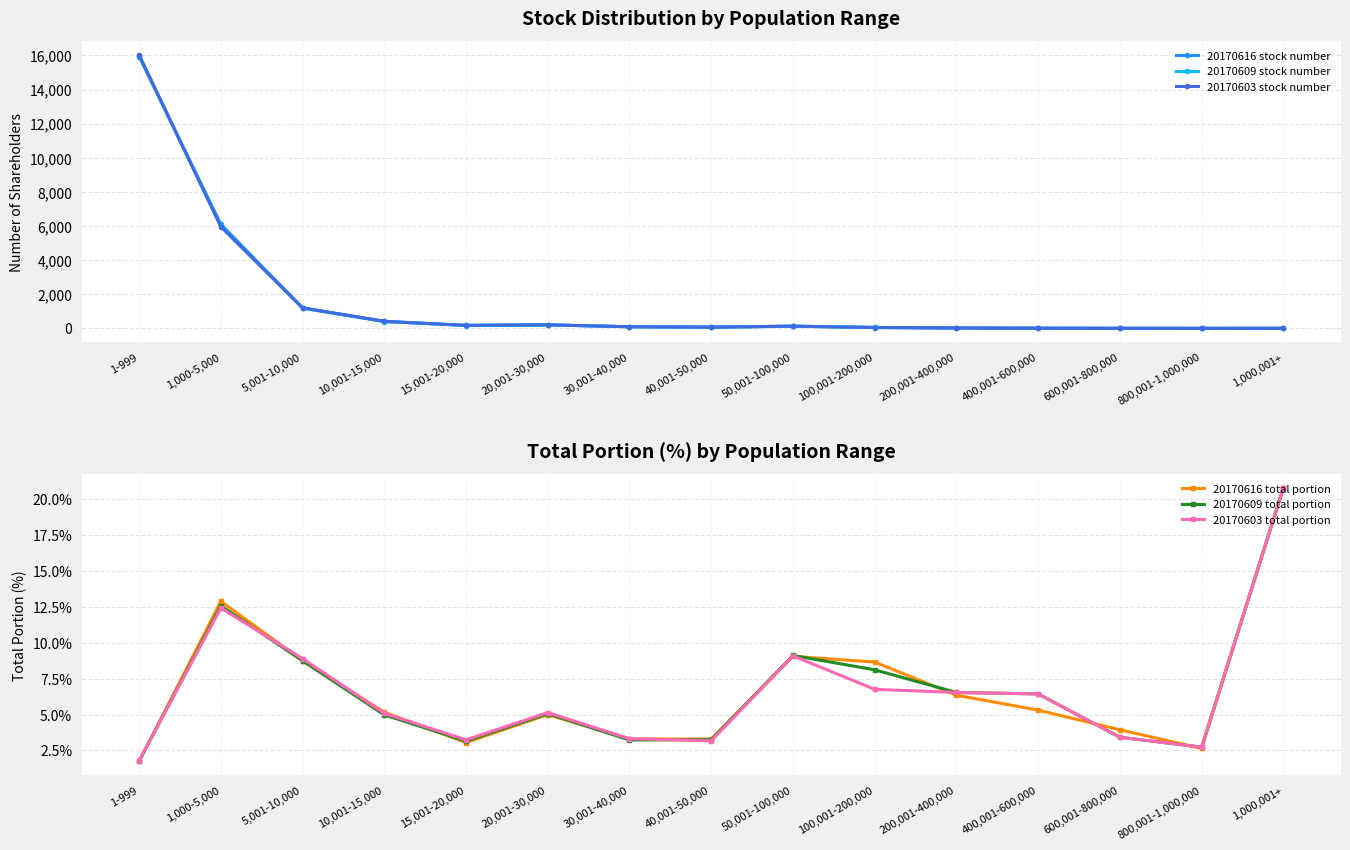

What is the average value of the 20170603 total portion series?

6.6